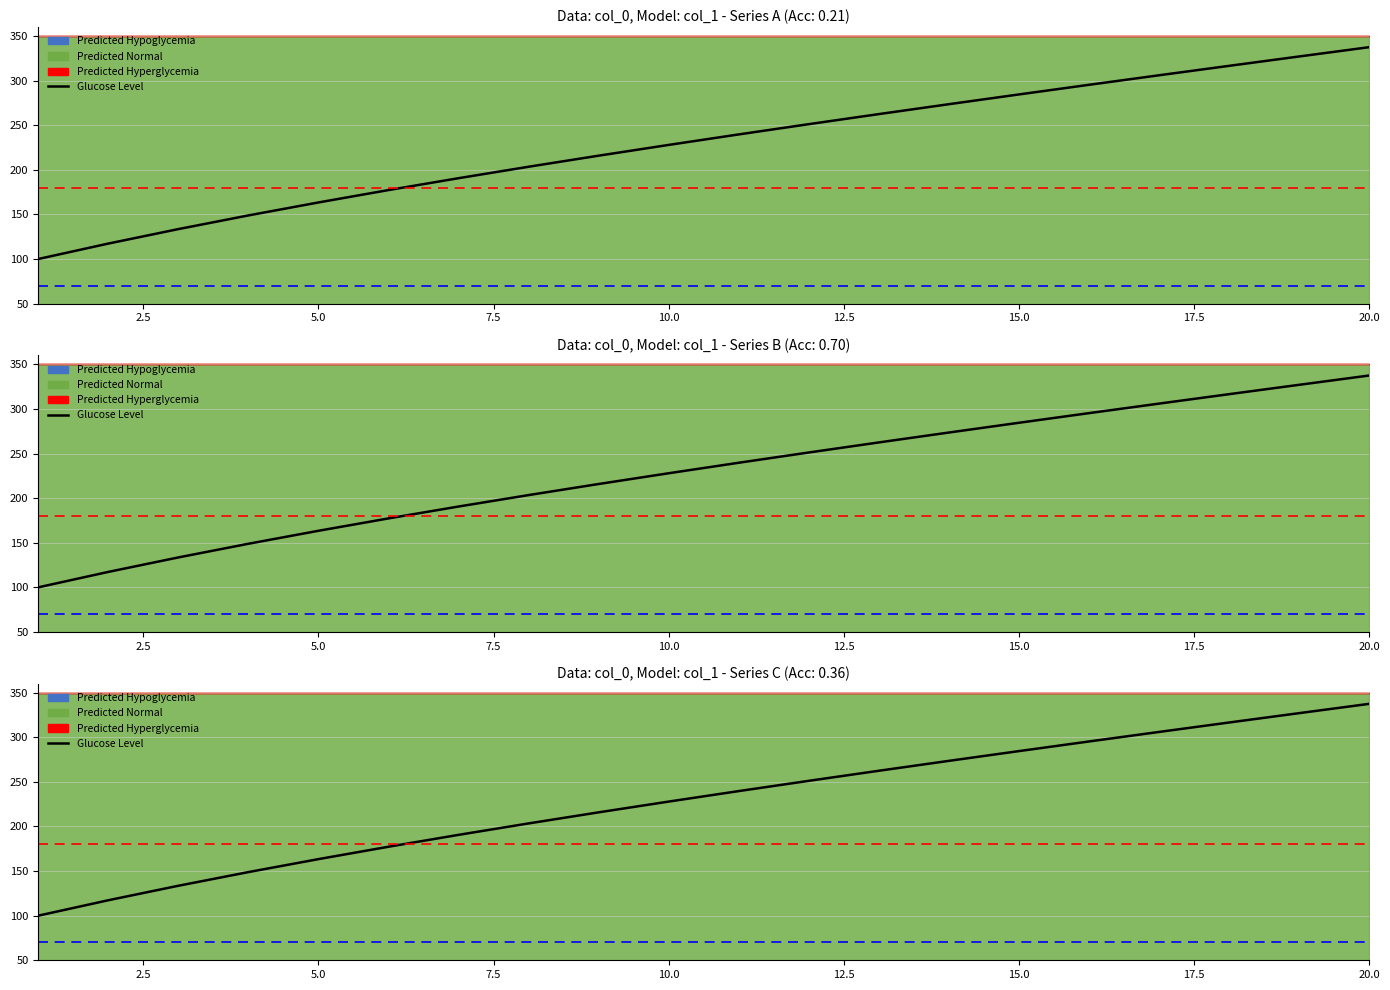

True or false: the data shows 415.1 at 12.

False